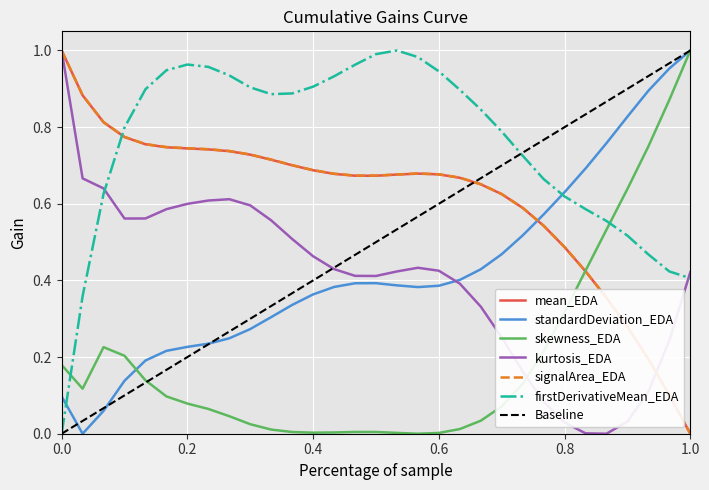

Is the value of skewness_EDA at 75 greater than the value of standardDeviation_EDA at 76?

No